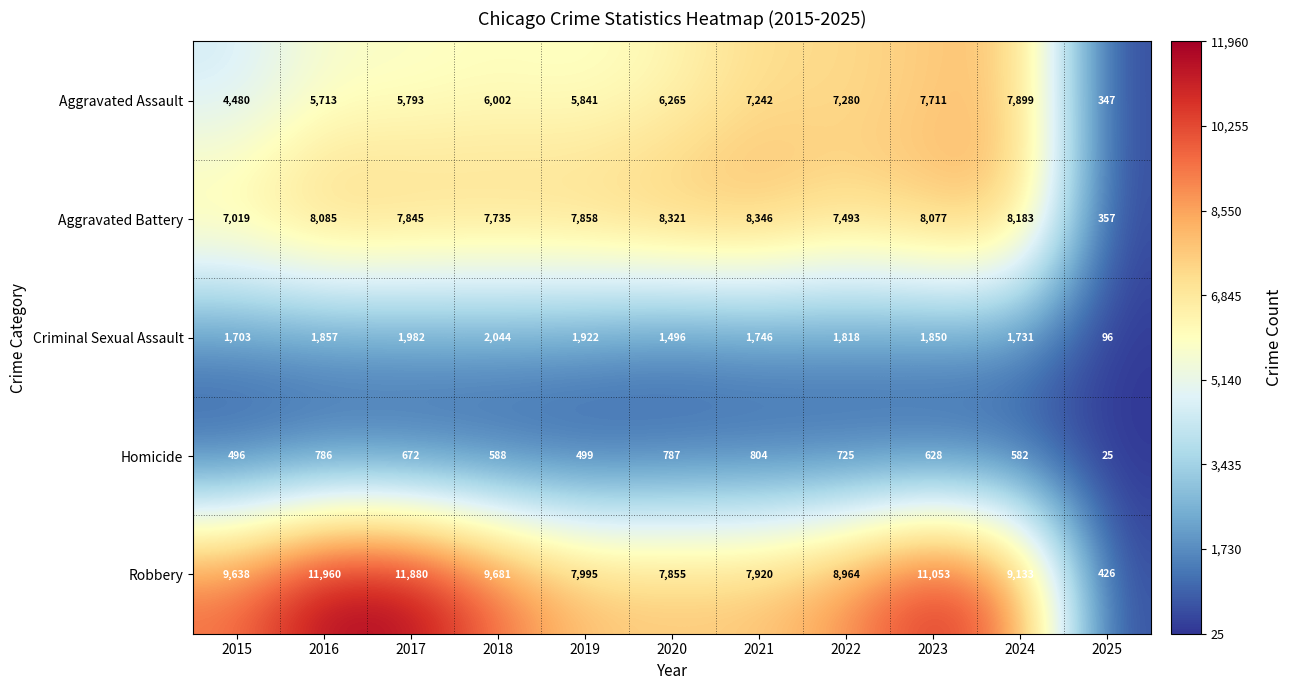

What is the total value across all series at 2015?

23336